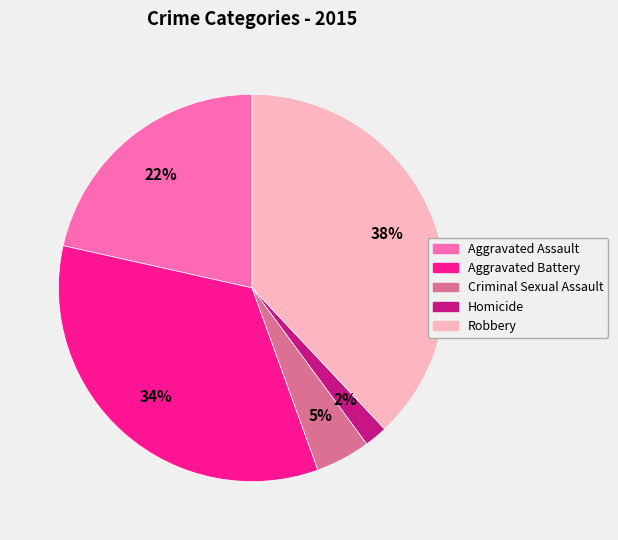

What percentage is the Aggravated Battery slice, to the nearest percent?

34%